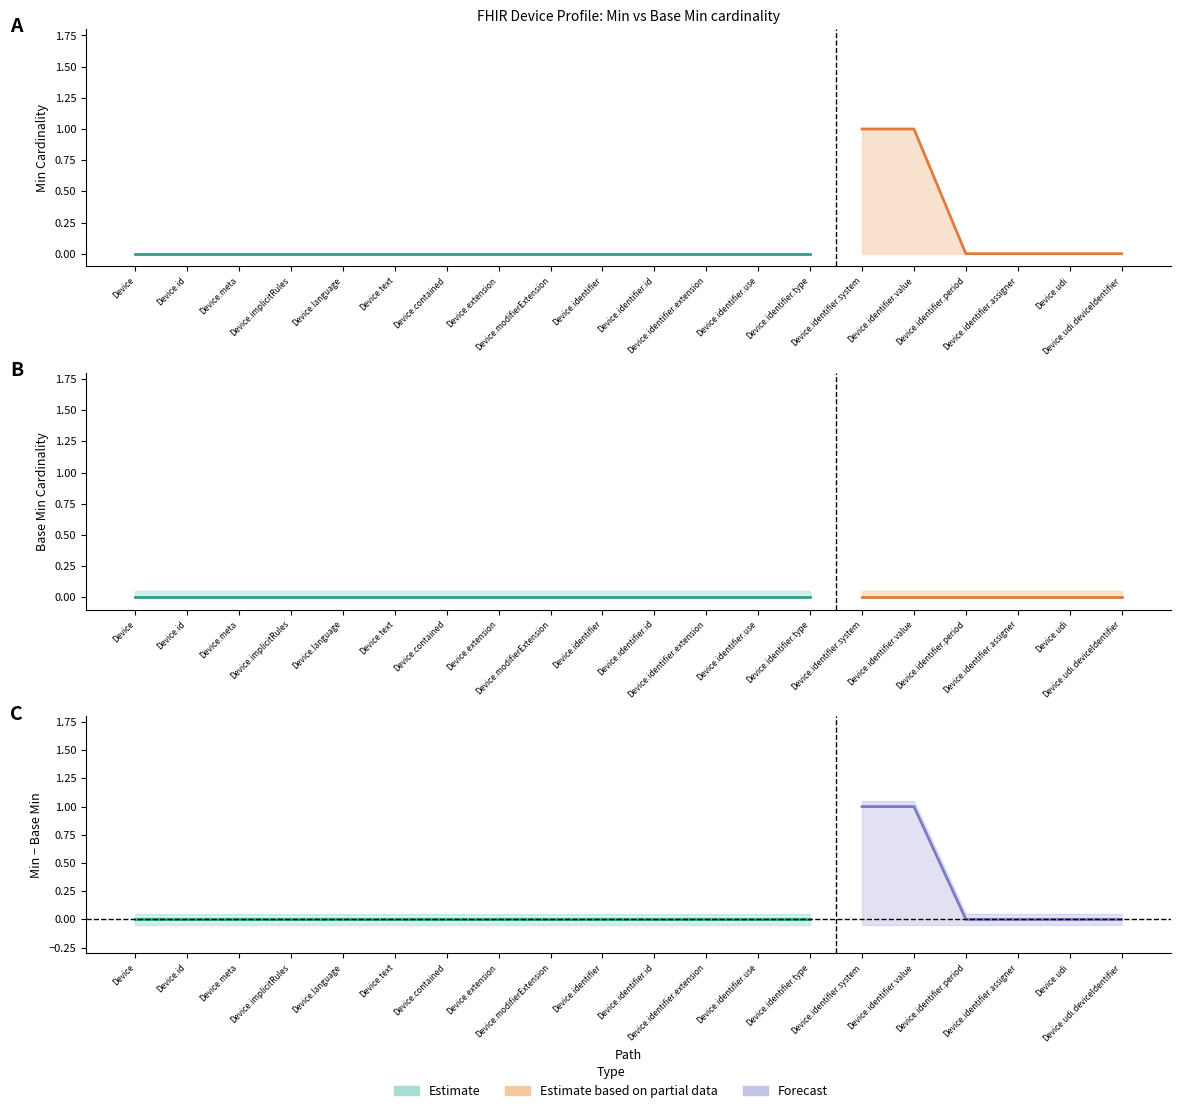

Reading left to right, transcribe all the data shown in this chart.

Min: Device=0	Device.id=0	Device.meta=0	Device.implicitRules=0	Device.language=0	Device.text=0	Device.contained=0	Device.extension=0	Device.modifierExtension=0	Device.identifier=0	Device.identifier.id=0	Device.identifier.extension=0	Device.identifier.use=0	Device.identifier.type=0	Device.identifier.system=1	Device.identifier.value=1	Device.identifier.period=0	Device.identifier.assigner=0	Device.udi=0	Device.udi.deviceIdentifier=0
Base Min: Device=0	Device.id=0	Device.meta=0	Device.implicitRules=0	Device.language=0	Device.text=0	Device.contained=0	Device.extension=0	Device.modifierExtension=0	Device.identifier=0	Device.identifier.id=0	Device.identifier.extension=0	Device.identifier.use=0	Device.identifier.type=0	Device.identifier.system=0	Device.identifier.value=0	Device.identifier.period=0	Device.identifier.assigner=0	Device.udi=0	Device.udi.deviceIdentifier=0